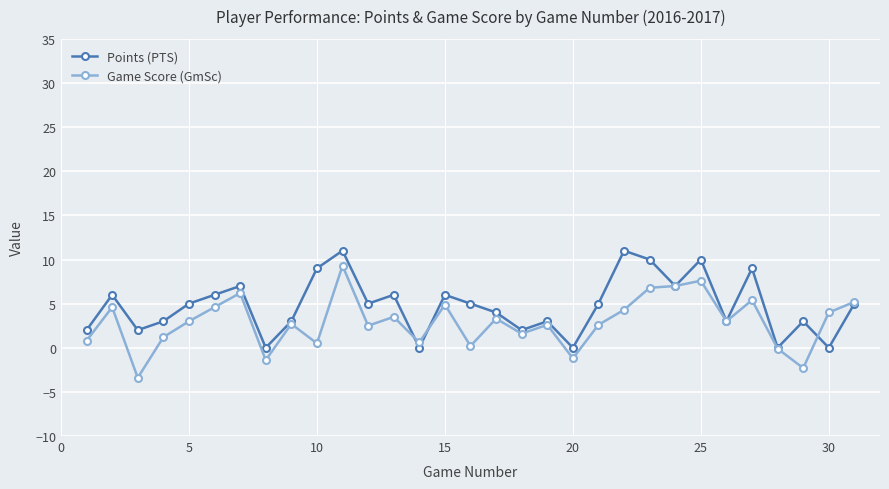

True or false: Points (PTS) has more than 1 points higher than both neighbors.

True